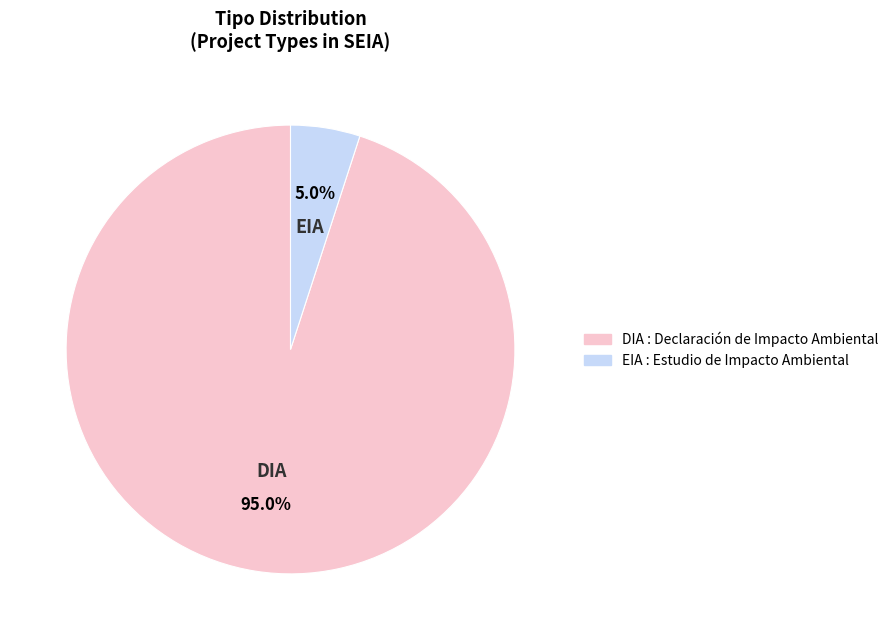

Count the number of slices in the pie.

2